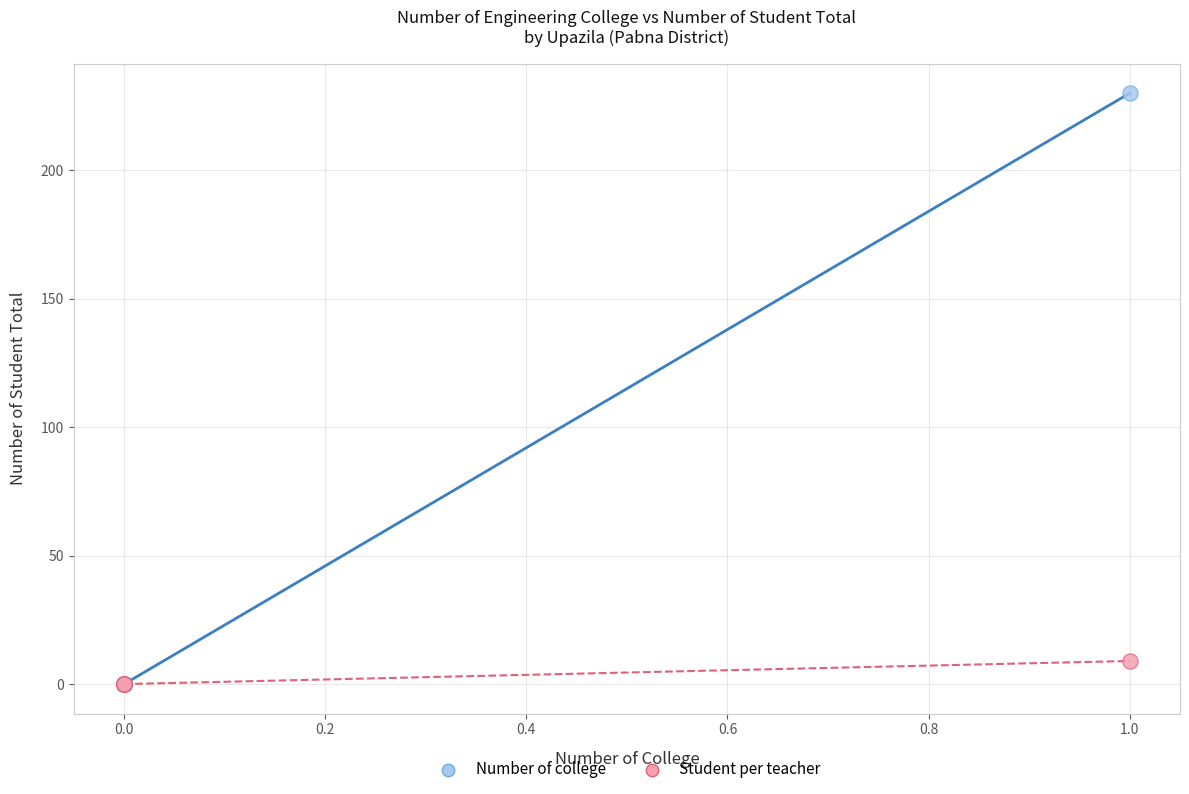

What are all the series names shown in the legend?

Number of college, Student per teacher